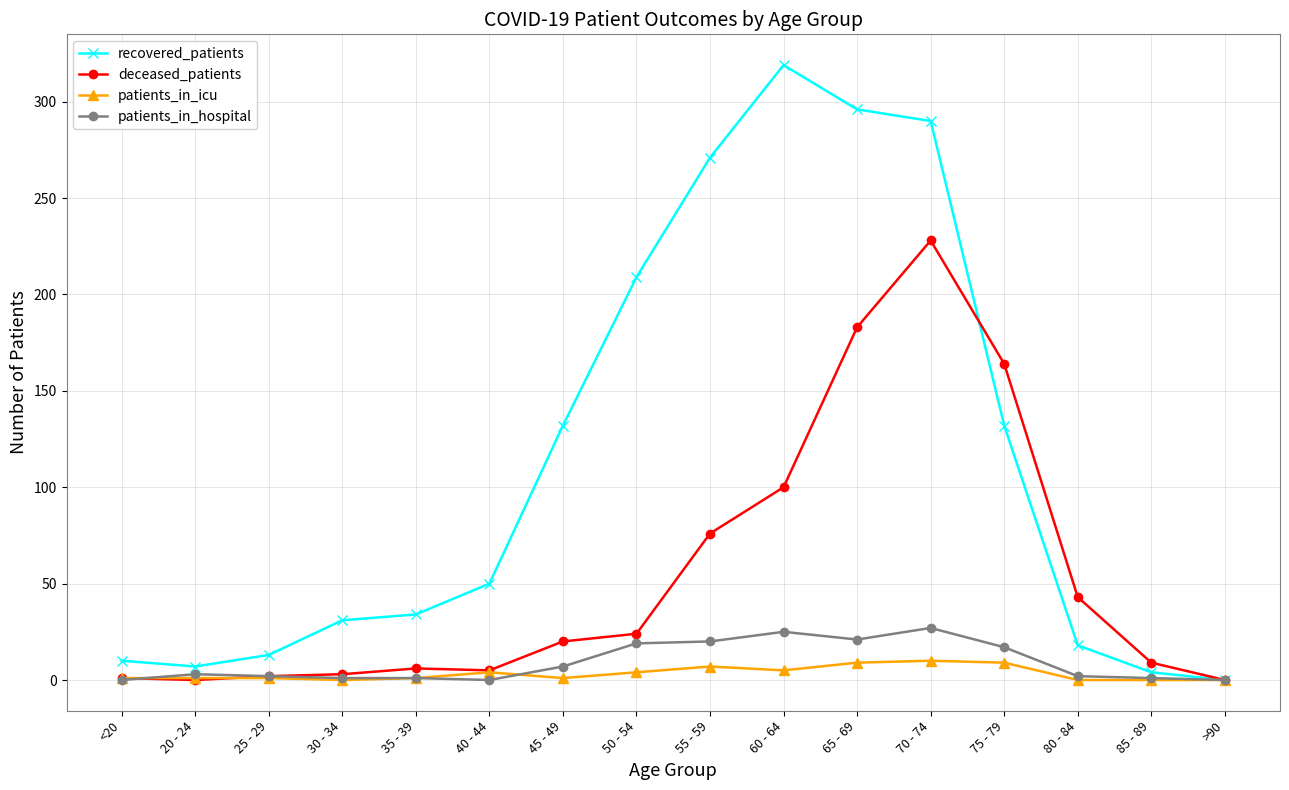

The deceased_patients series shows 127 at 70 - 74. True or false?

False